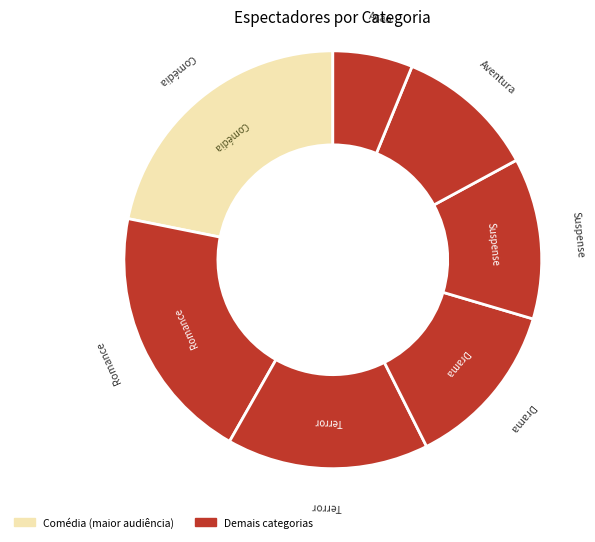

Is there any slice that represents more than half of the pie?

No